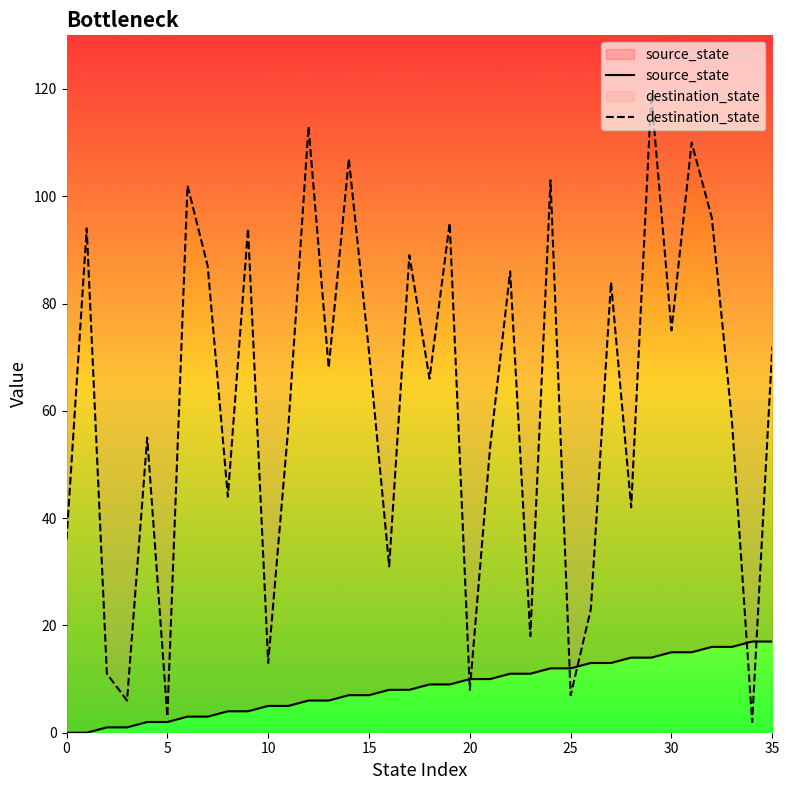

How many series are shown in this chart?

2